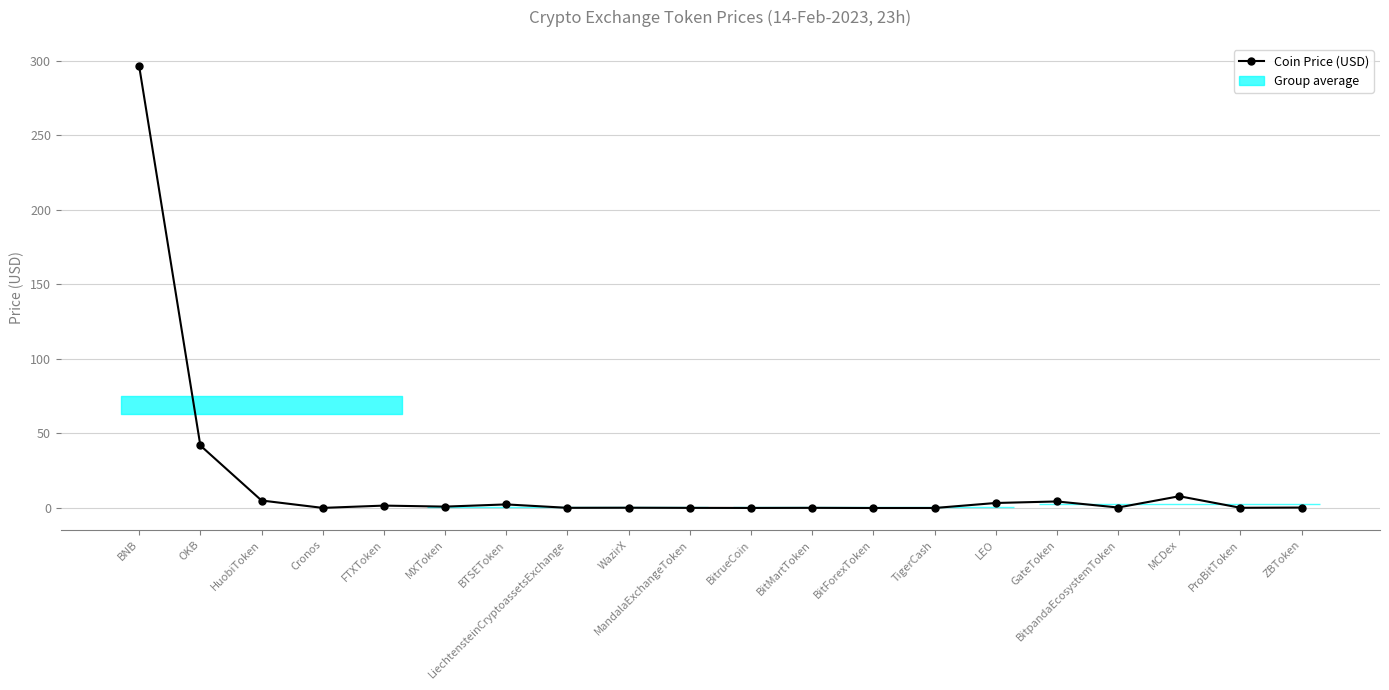

What is the average value?

18.3